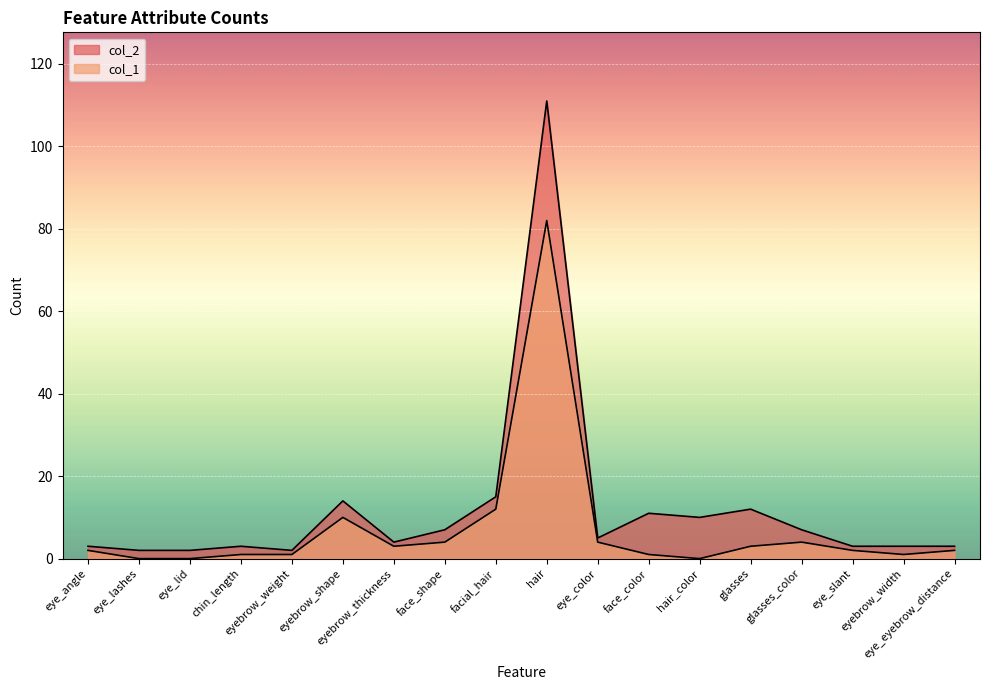

What is the sum of the col_1 values at eyebrow_width and hair_color?

1